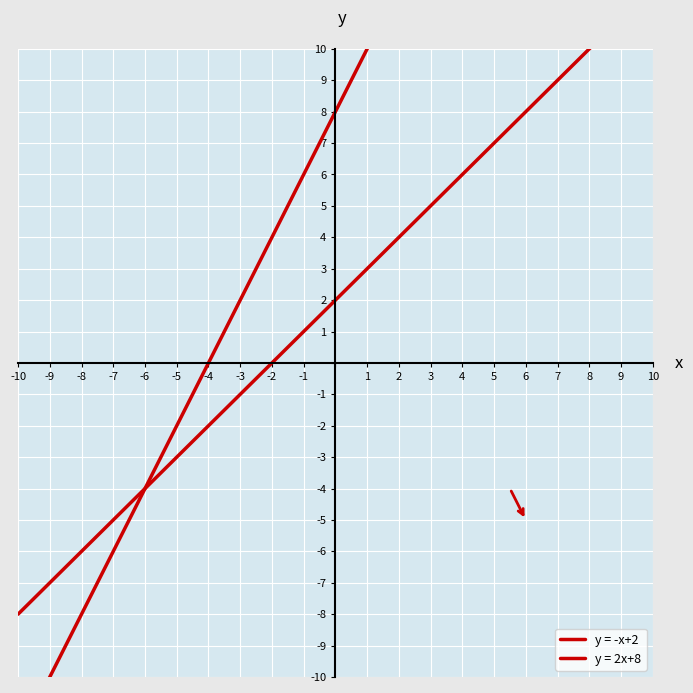

Does the chart display data point markers on the line(s)?

No